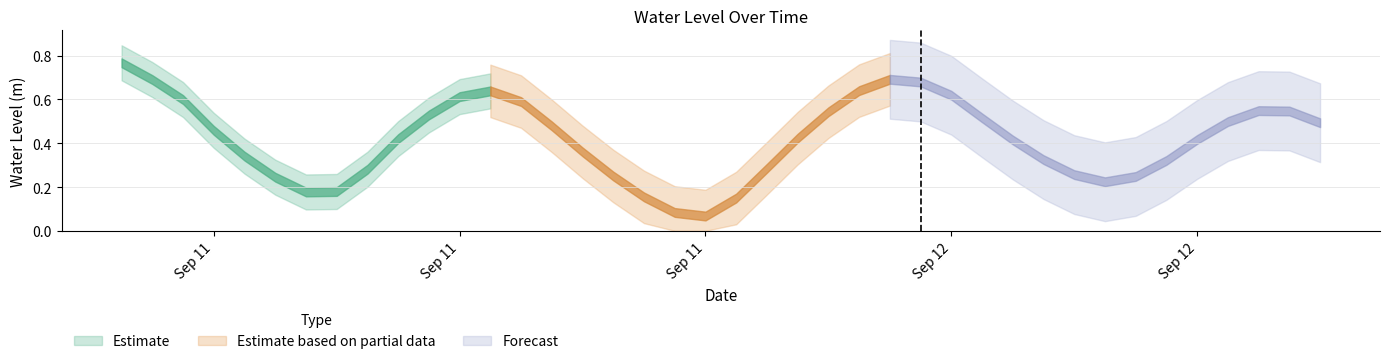

Reading right to left, list all the values displayed in this chart.

2024-09-12 15:00:00=0.5	2024-09-12 14:00:00=0.5	2024-09-12 13:00:00=0.5	2024-09-12 12:00:00=0.5	2024-09-12 11:00:00=0.4	2024-09-12 10:00:00=0.3	2024-09-12 09:00:00=0.2	2024-09-12 08:00:00=0.2	2024-09-12 07:00:00=0.3	2024-09-12 06:00:00=0.3	2024-09-12 05:00:00=0.4	2024-09-12 04:00:00=0.5	2024-09-12 03:00:00=0.6	2024-09-12 02:00:00=0.7	2024-09-12 01:00:00=0.7	2024-09-12 00:00:00=0.6	2024-09-11 23:00:00=0.5	2024-09-11 22:00:00=0.4	2024-09-11 21:00:00=0.3	2024-09-11 20:00:00=0.1	2024-09-11 19:00:00=0.1	2024-09-11 18:00:00=0.1	2024-09-11 17:00:00=0.2	2024-09-11 16:00:00=0.3	2024-09-11 15:00:00=0.4	2024-09-11 14:00:00=0.5	2024-09-11 13:00:00=0.6	2024-09-11 12:00:00=0.6	2024-09-11 11:00:00=0.6	2024-09-11 10:00:00=0.5	2024-09-11 09:00:00=0.4	2024-09-11 08:00:00=0.3	2024-09-11 07:00:00=0.2	2024-09-11 06:00:00=0.2	2024-09-11 05:00:00=0.2	2024-09-11 04:00:00=0.3	2024-09-11 03:00:00=0.5	2024-09-11 02:00:00=0.6	2024-09-11 01:00:00=0.7	2024-09-11 00:00:00=0.8